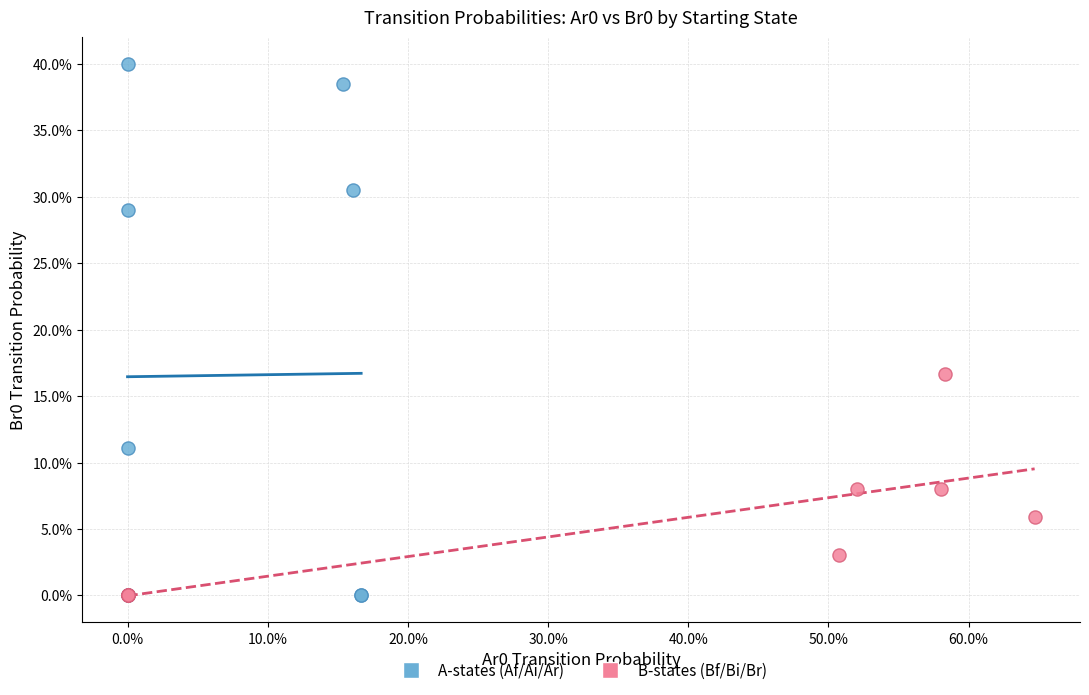

What are all the series names shown in the legend?

A-states (Af/Ai/Ar), B-states (Bf/Bi/Br)